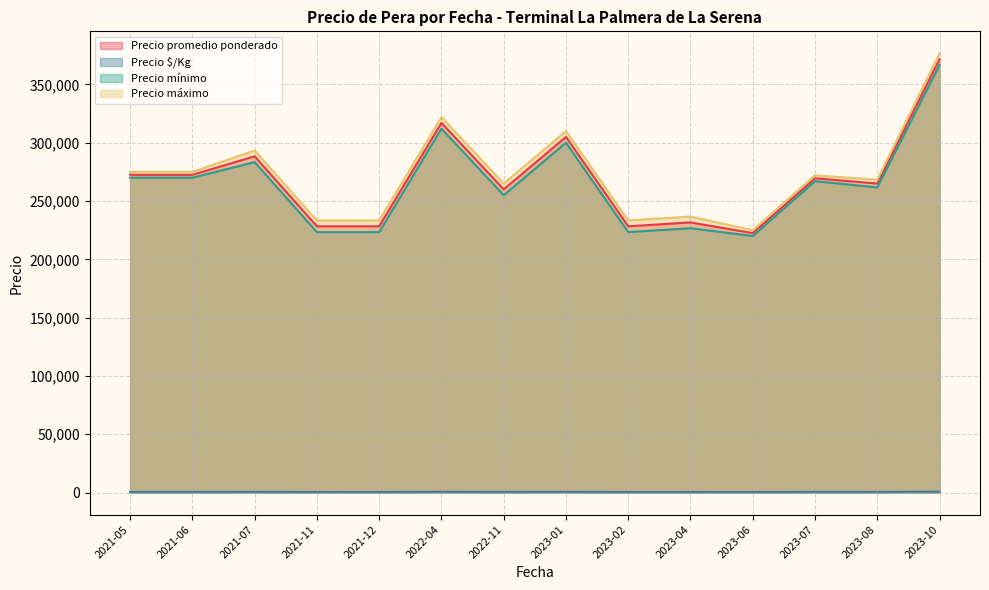

Between 2021-06 and 2021-11, which series saw the biggest shift?

Precio mínimo